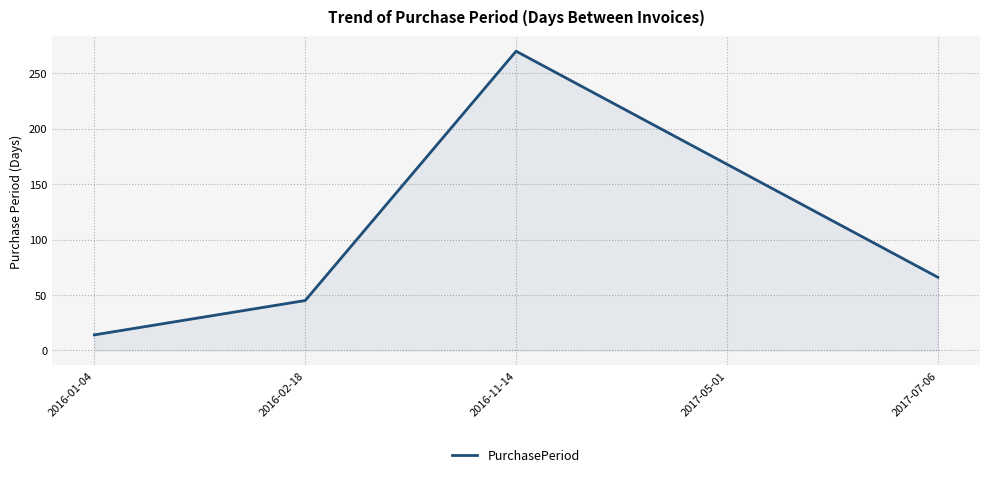

List the labels in order of value, largest first.

2016-11-14, 2017-05-01, 2017-07-06, 2016-02-18, 2016-01-04